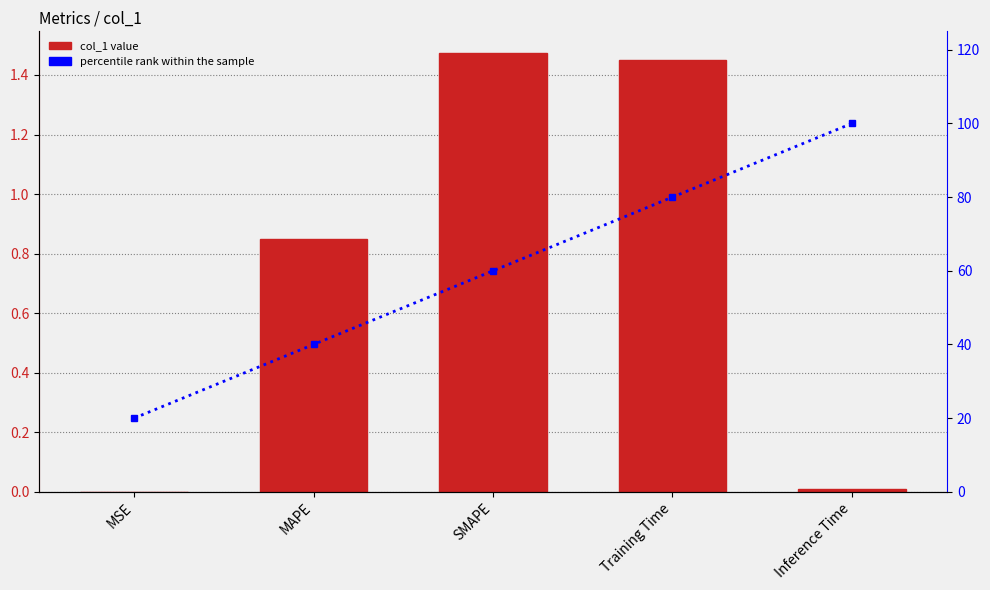

Reading right to left, list all the values displayed in this chart.

col_1: 0.0	1.5	1.5	0.8	0.0
percentile rank within the sample: 100.0	80.0	60.0	40.0	20.0